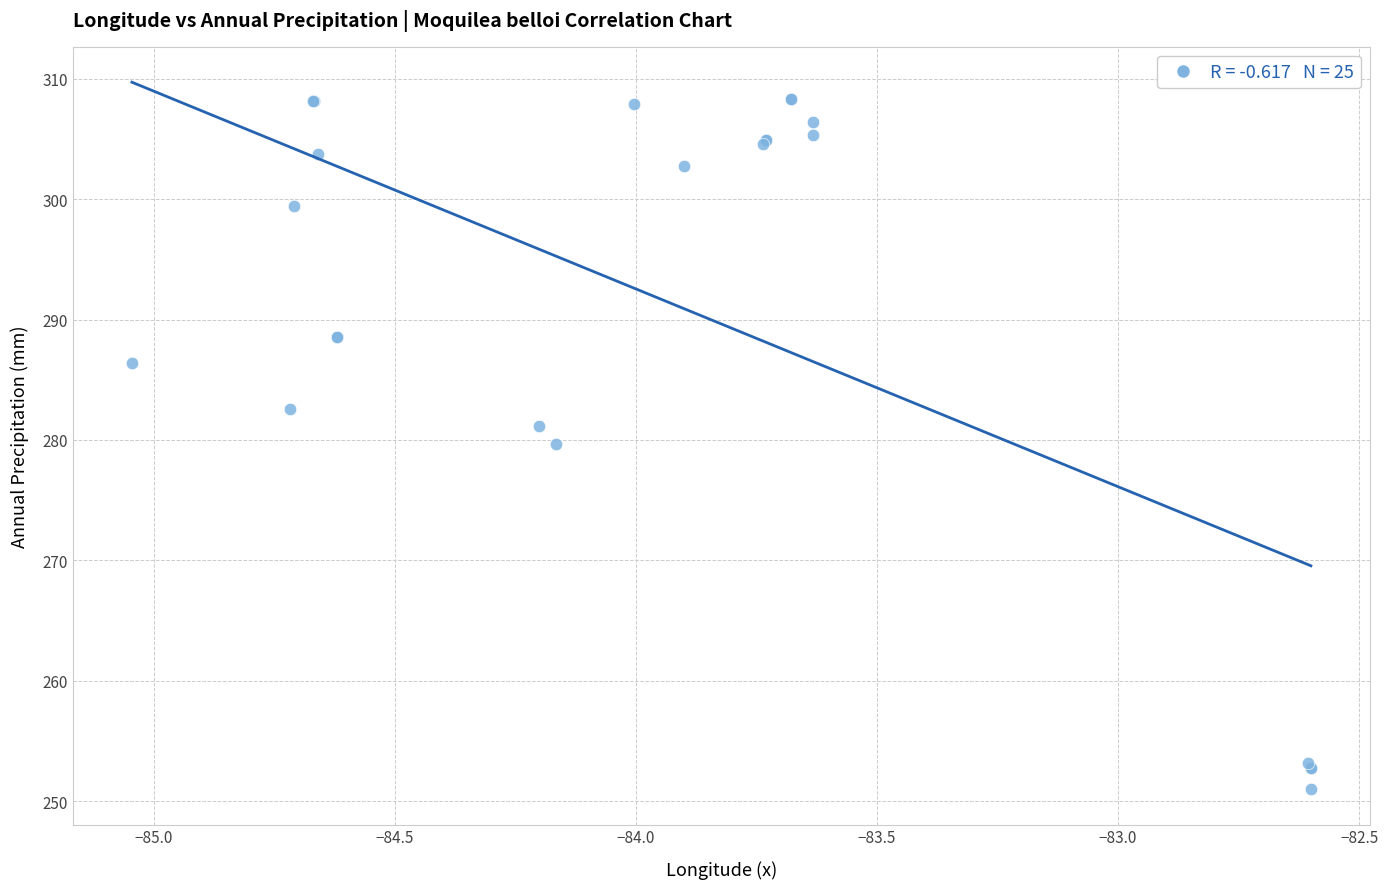

What Y value in the scatter plot is closest to 279?

279.7